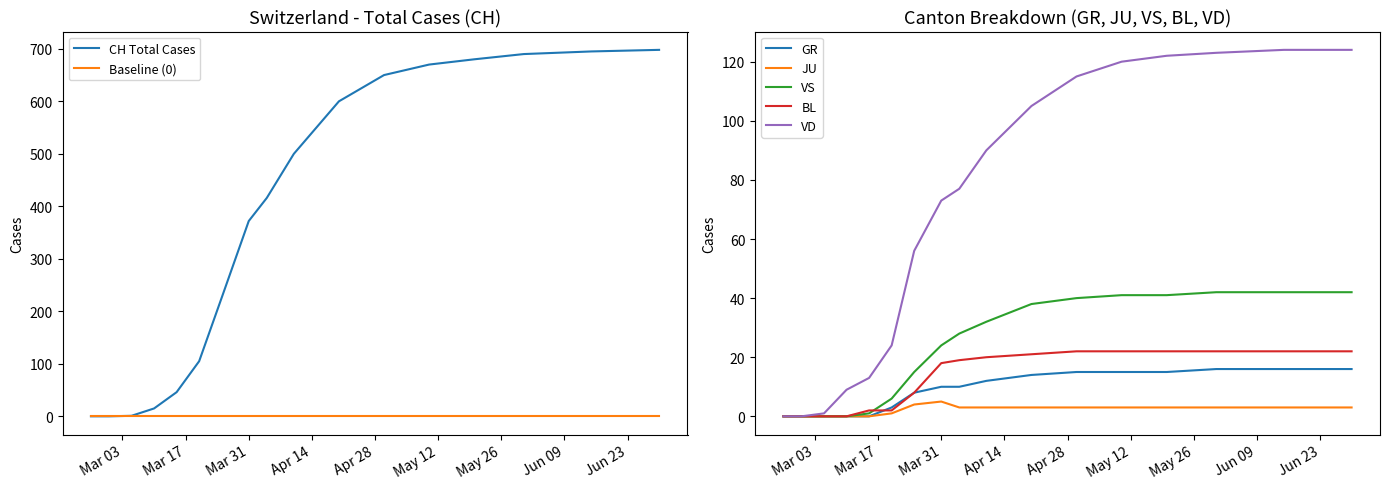

At which category is the sum across all series the highest?

2020-06-30